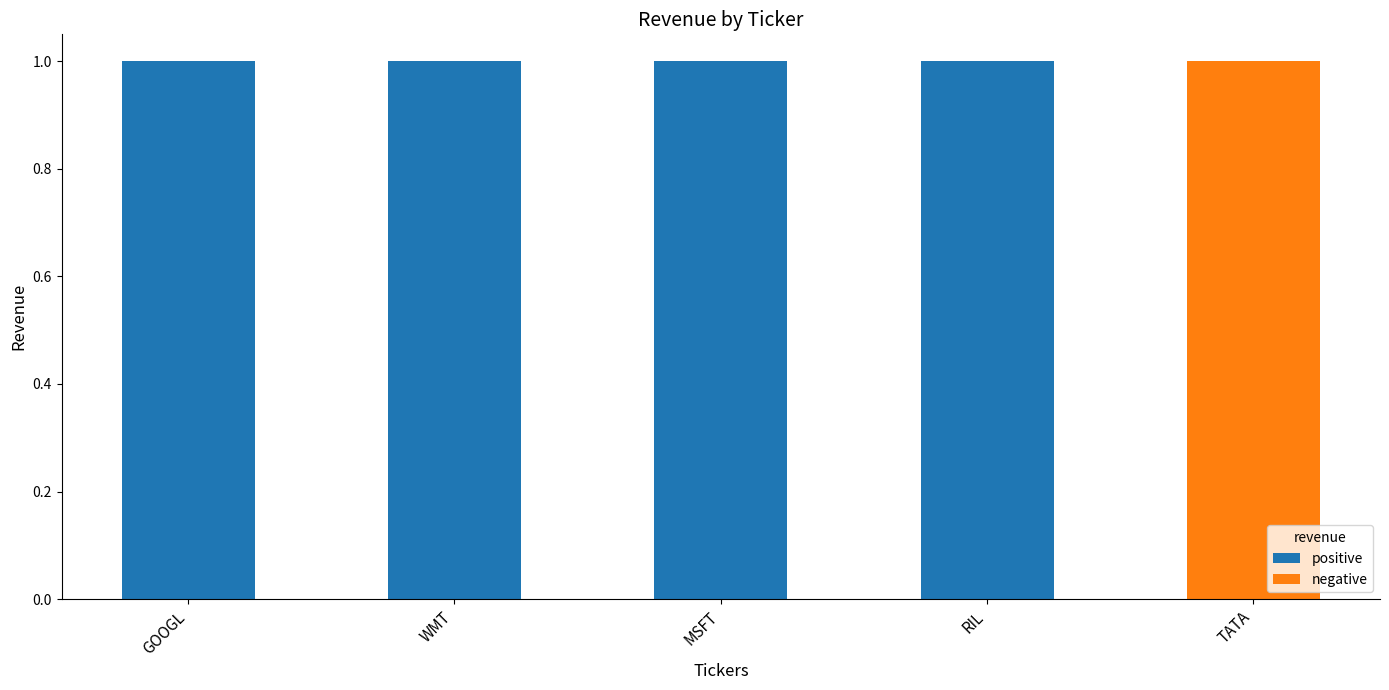

Does the chart contain stacked bars?

Yes